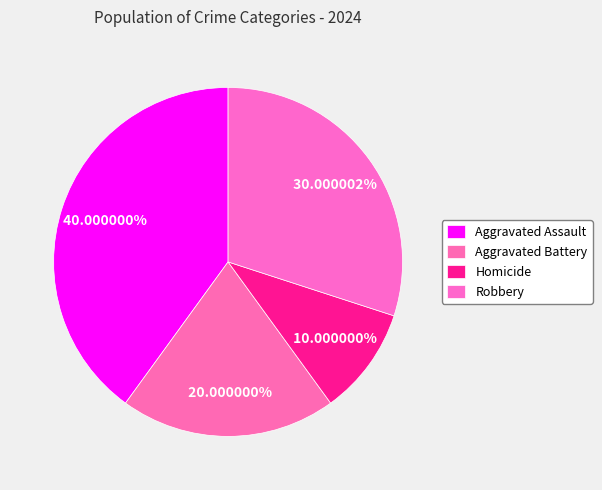

Is there a majority slice in this chart?

No